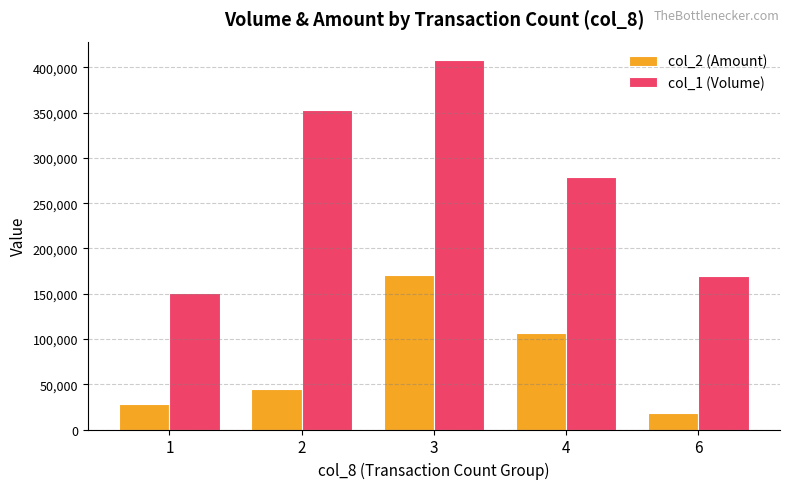

How many bars are there in each group?

2